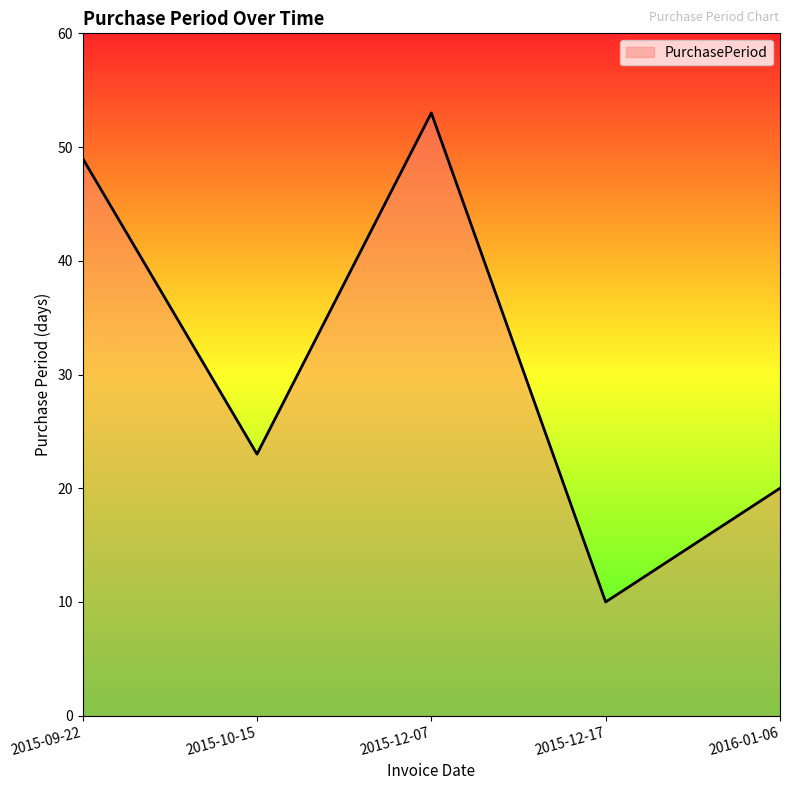

Rank the categories by value from highest to lowest.

2015-12-07, 2015-09-22, 2015-10-15, 2016-01-06, 2015-12-17